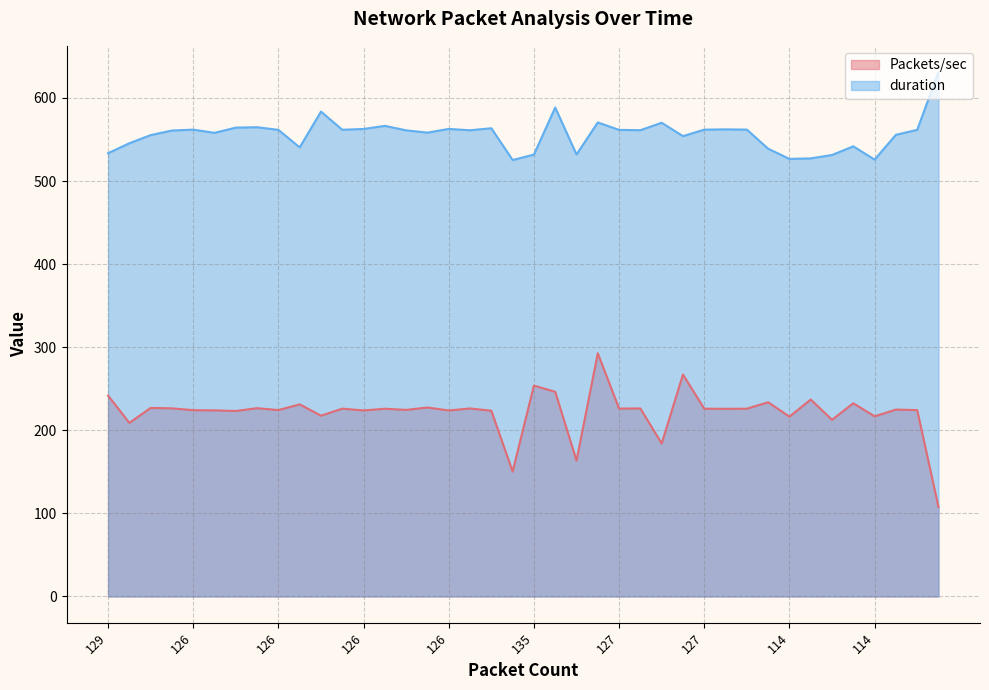

List the series in order of their peak value, lowest first.

Packets/sec, duration